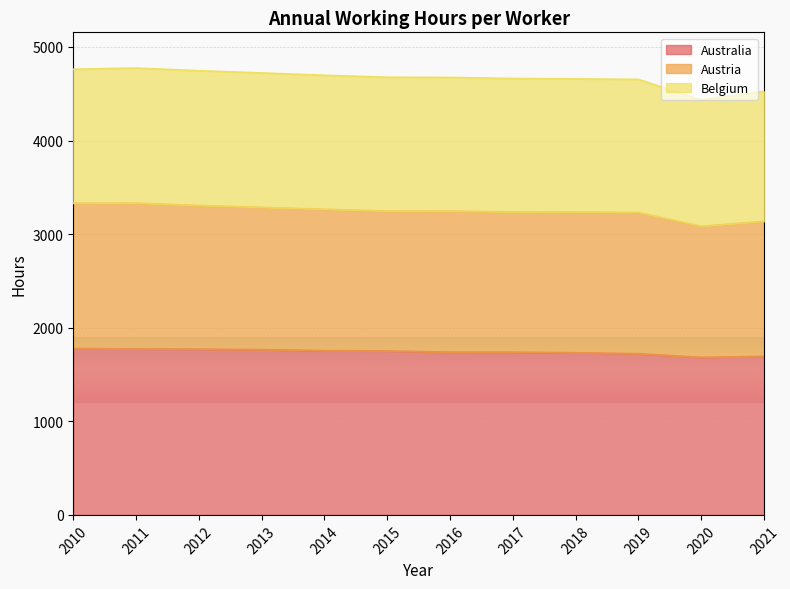

The value of Australia at 2018 is 1732.5. True or false?

True